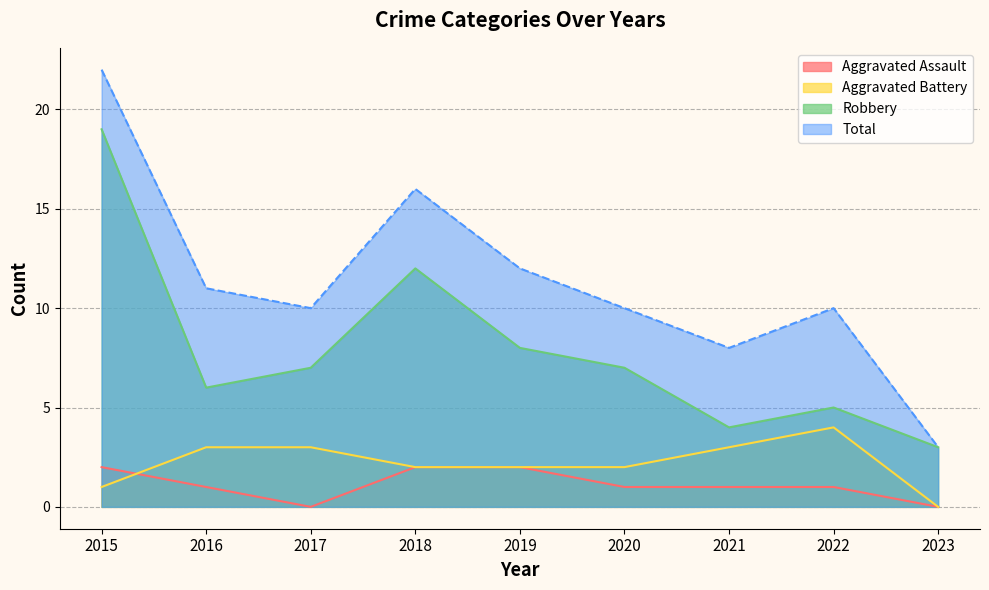

What are all the series names shown in the legend?

Aggravated Assault, Aggravated Battery, Robbery, Total